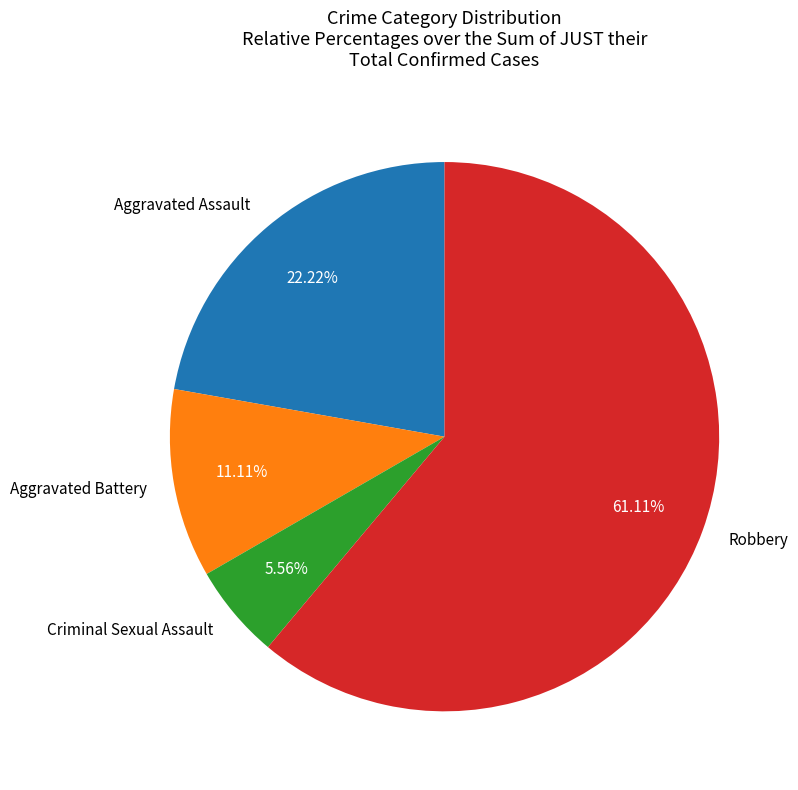

What is the majority slice?

Robbery